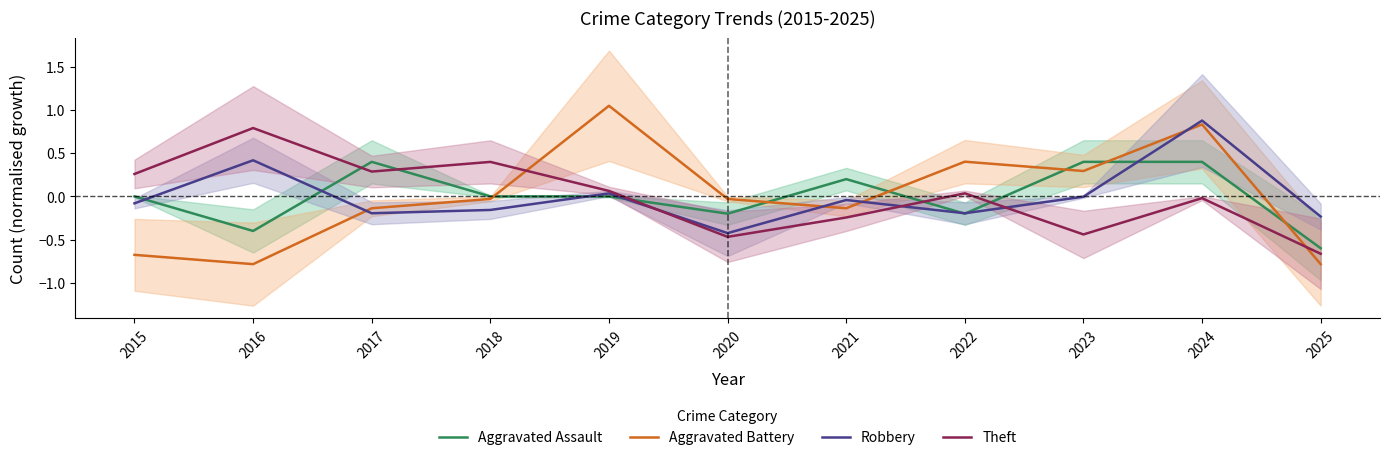

Reading left to right, list all the values displayed in this chart.

Aggravated Assault: 2015=0.0	2016=-0.4	2017=0.4	2018=0.0	2019=0.0	2020=-0.2	2021=0.2	2022=-0.2	2023=0.4	2024=0.4	2025=-0.6
Aggravated Battery: 2015=-0.7	2016=-0.8	2017=-0.1	2018=-0.0	2019=1.0	2020=-0.0	2021=-0.1	2022=0.4	2023=0.3	2024=0.8	2025=-0.8
Robbery: 2015=-0.1	2016=0.4	2017=-0.2	2018=-0.2	2019=0.0	2020=-0.4	2021=-0.0	2022=-0.2	2023=-0.0	2024=0.9	2025=-0.2
Theft: 2015=0.3	2016=0.8	2017=0.3	2018=0.4	2019=0.1	2020=-0.5	2021=-0.2	2022=0.0	2023=-0.4	2024=-0.0	2025=-0.7